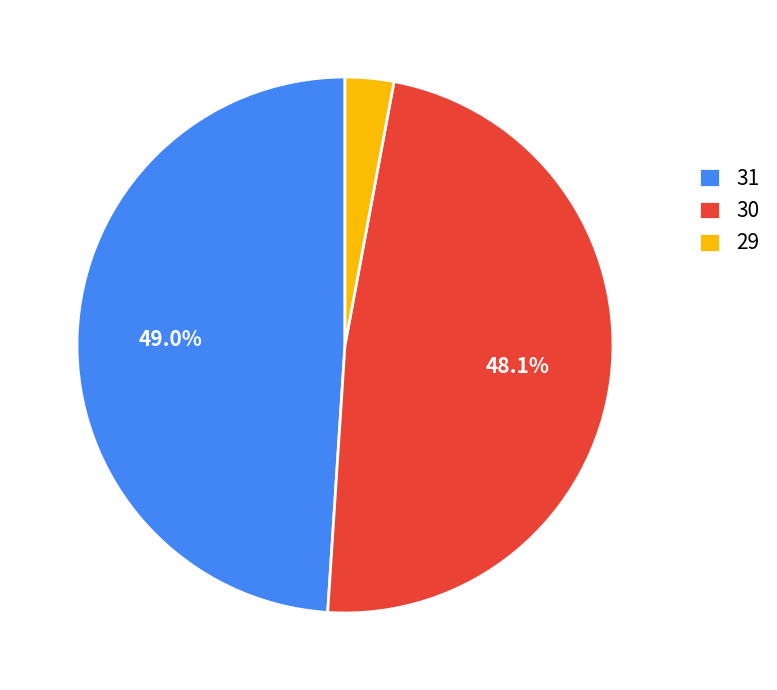

Is the sum of 30 and 31 greater than half?

Yes